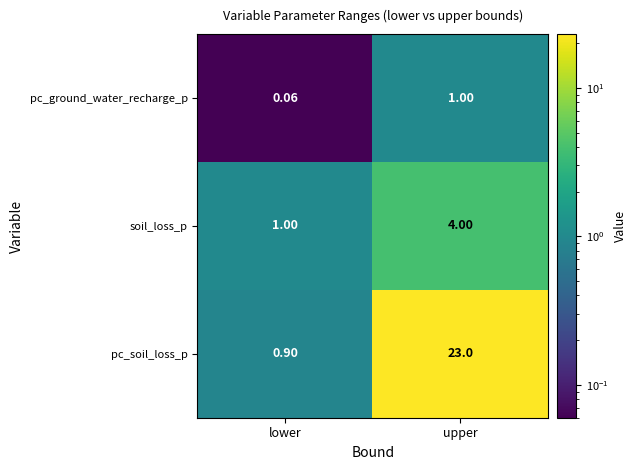

What is the maximum value shown in the chart?

23.0